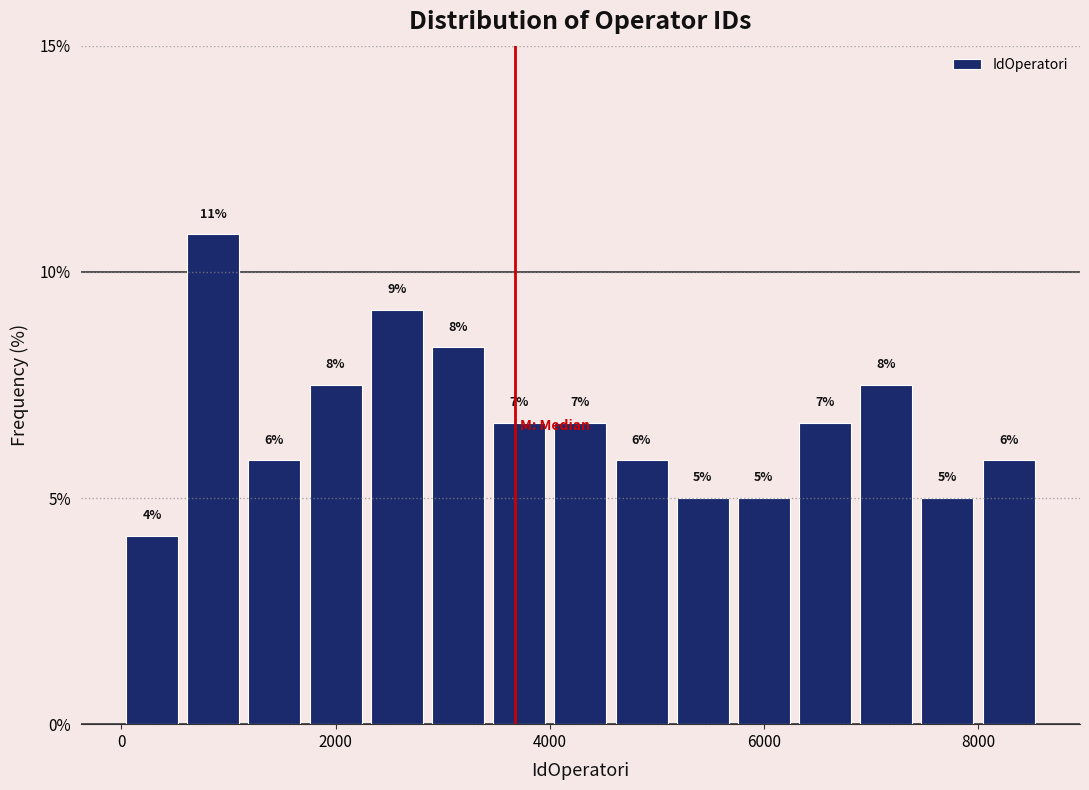

Read against the x-axis, roughly where is the centre of the tallest bar?

800